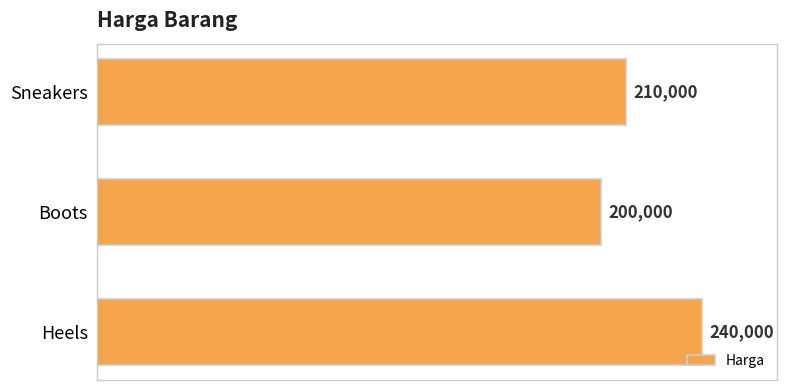

Reading top to bottom, extract all data points from this chart.

Sneakers=210000	Boots=200000	Heels=240000